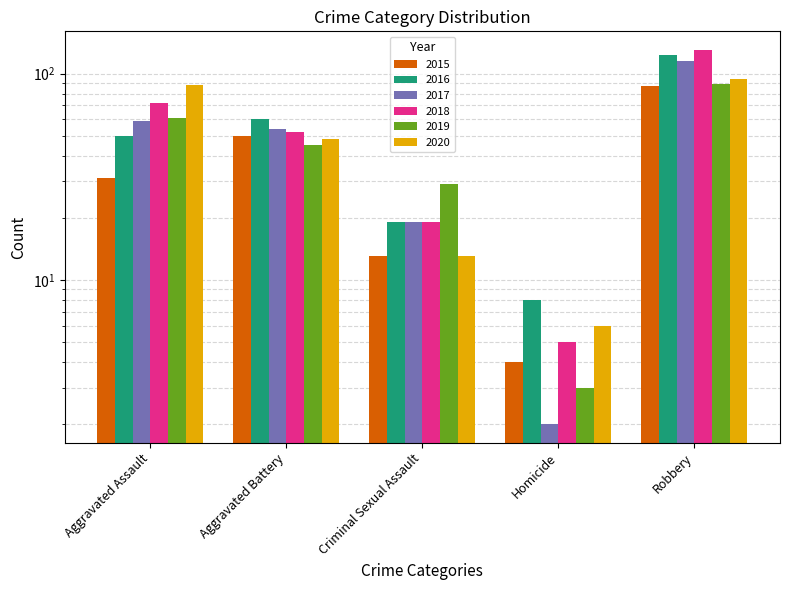

What is the value of the 2020 bar at the 3rd from the left?

13